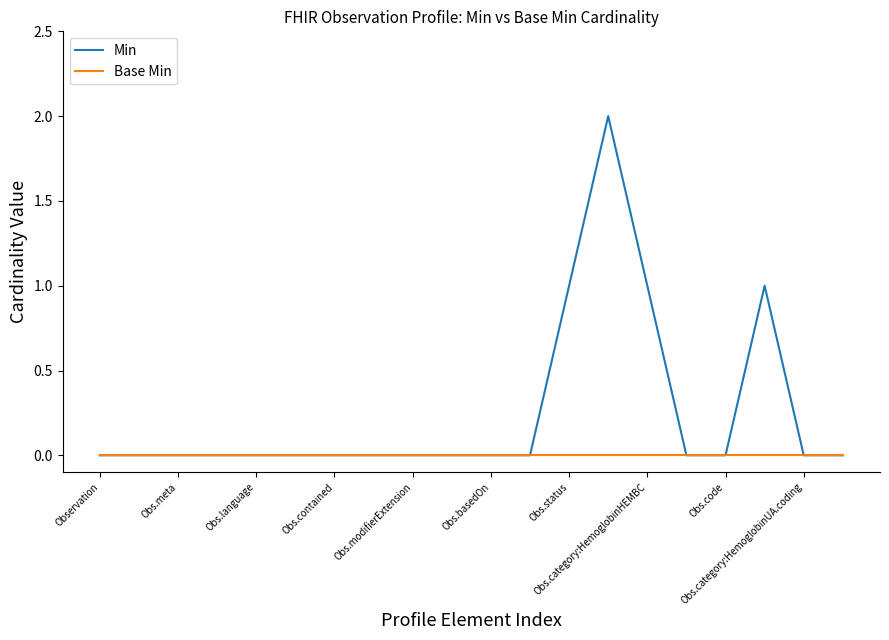

Rank the series by their maximum value, from highest to lowest.

Min, Base Min